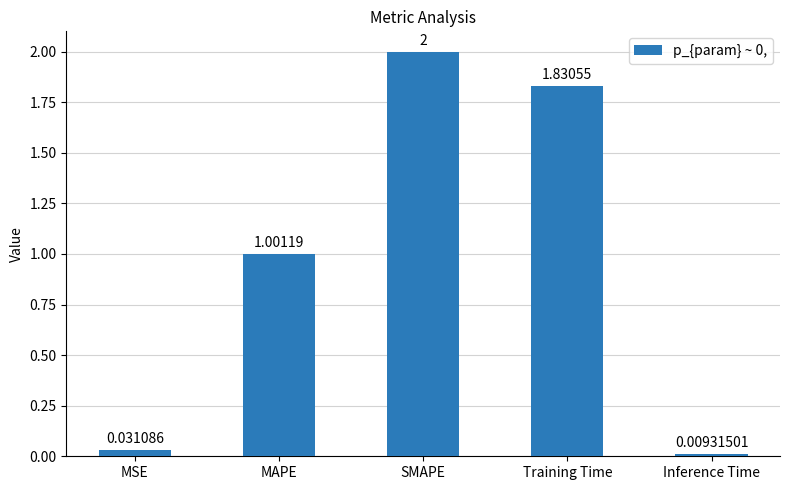

Is it true that the value at Training Time is 2.6?

False